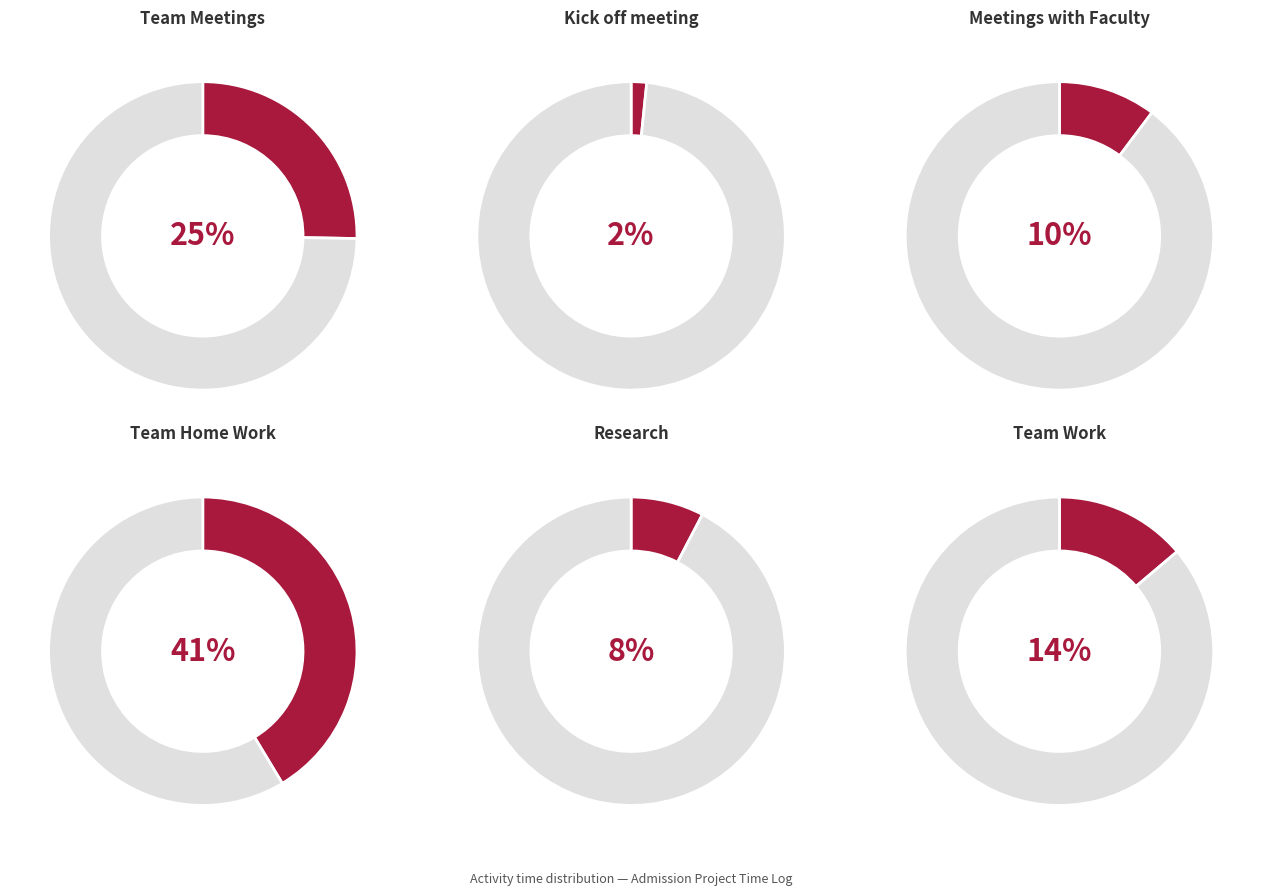

To the nearest percent, what portion does Kick off meeting represent?

2%